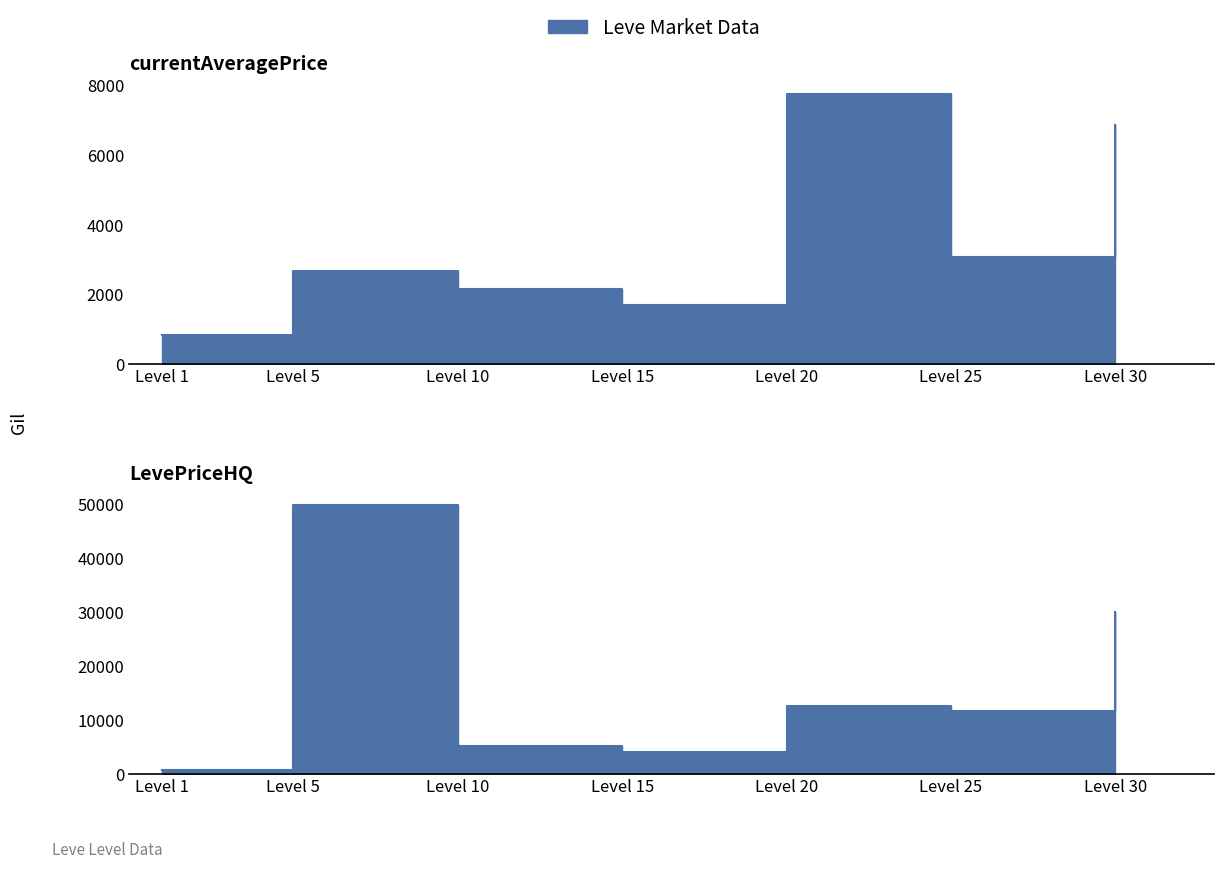

What is the maximum value shown in the chart?

49999.0